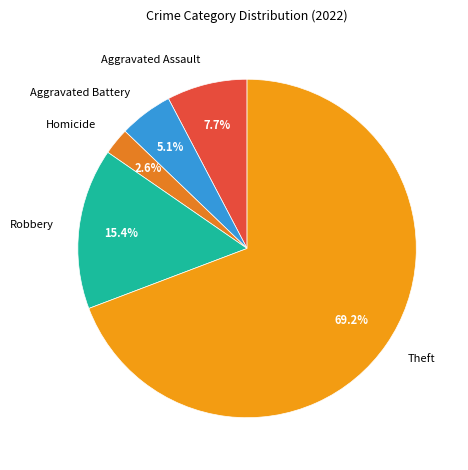

What is the ratio of the value at Homicide to the value at Aggravated Battery?

0.5